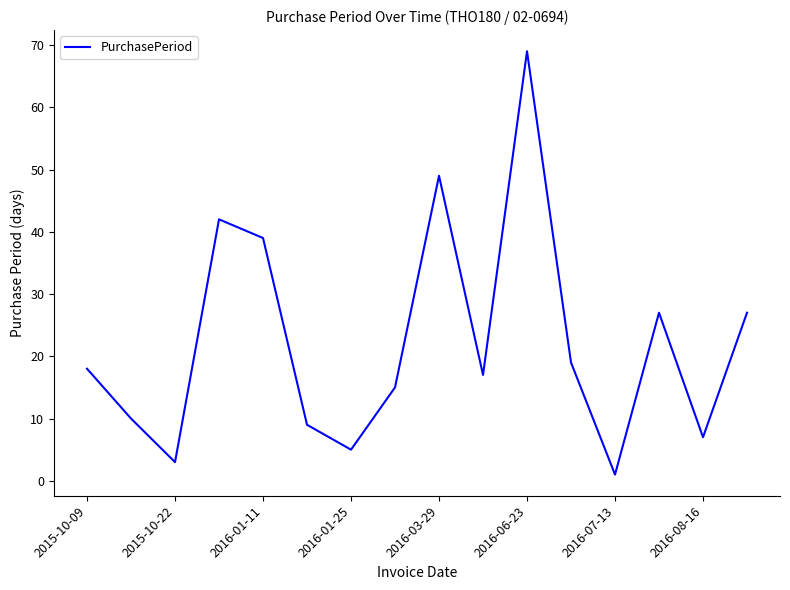

What is the maximum value shown in the chart?

69